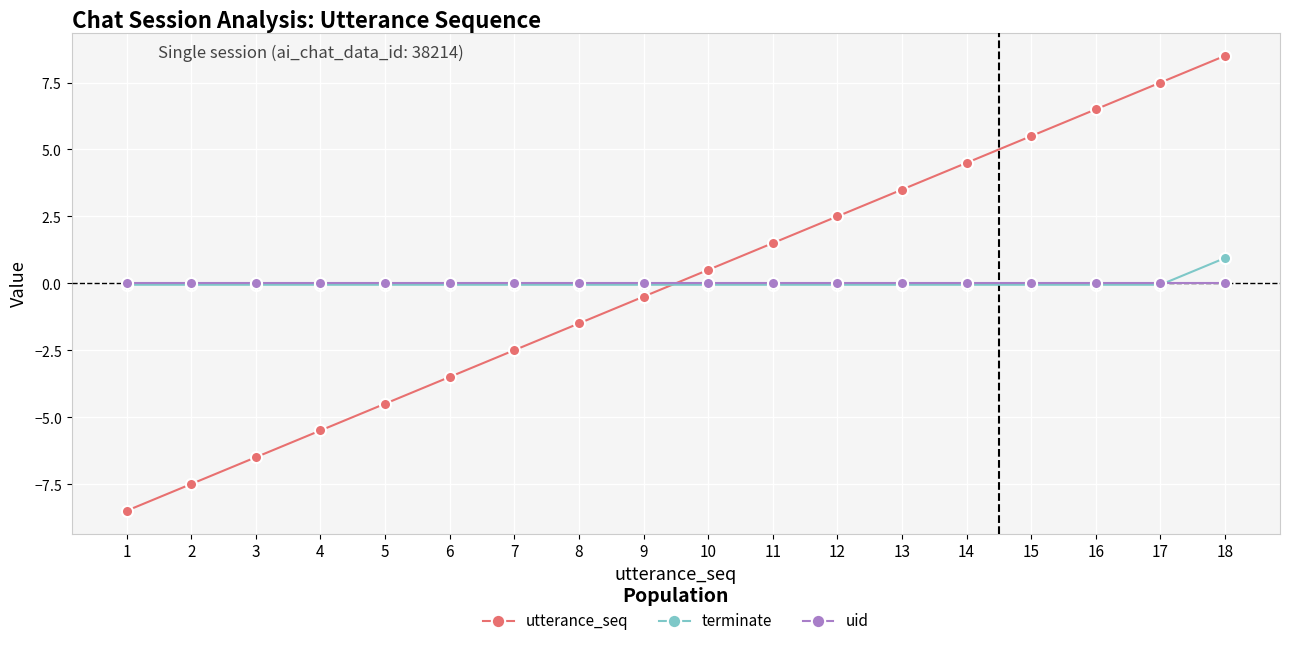

Which series changed the most between 4 and 18?

utterance_seq